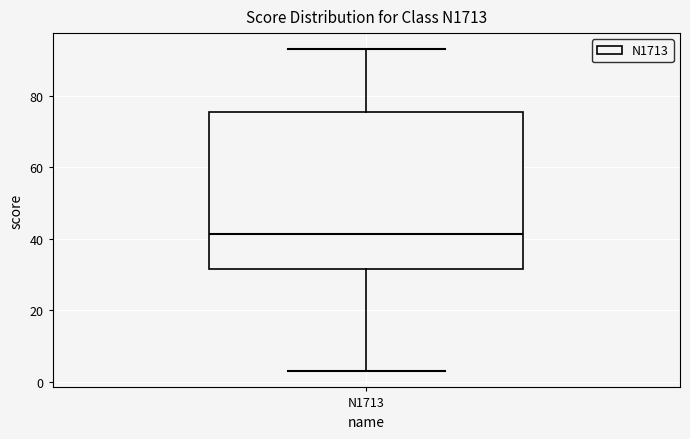

Read this box plot against the y-axis: the position of the median line, the range covered by the box, and the ends of both whiskers. The values are not printed on the chart, so give them approximately, as read against the axis.

median 42, box 32 to 76, whiskers 4 to 94